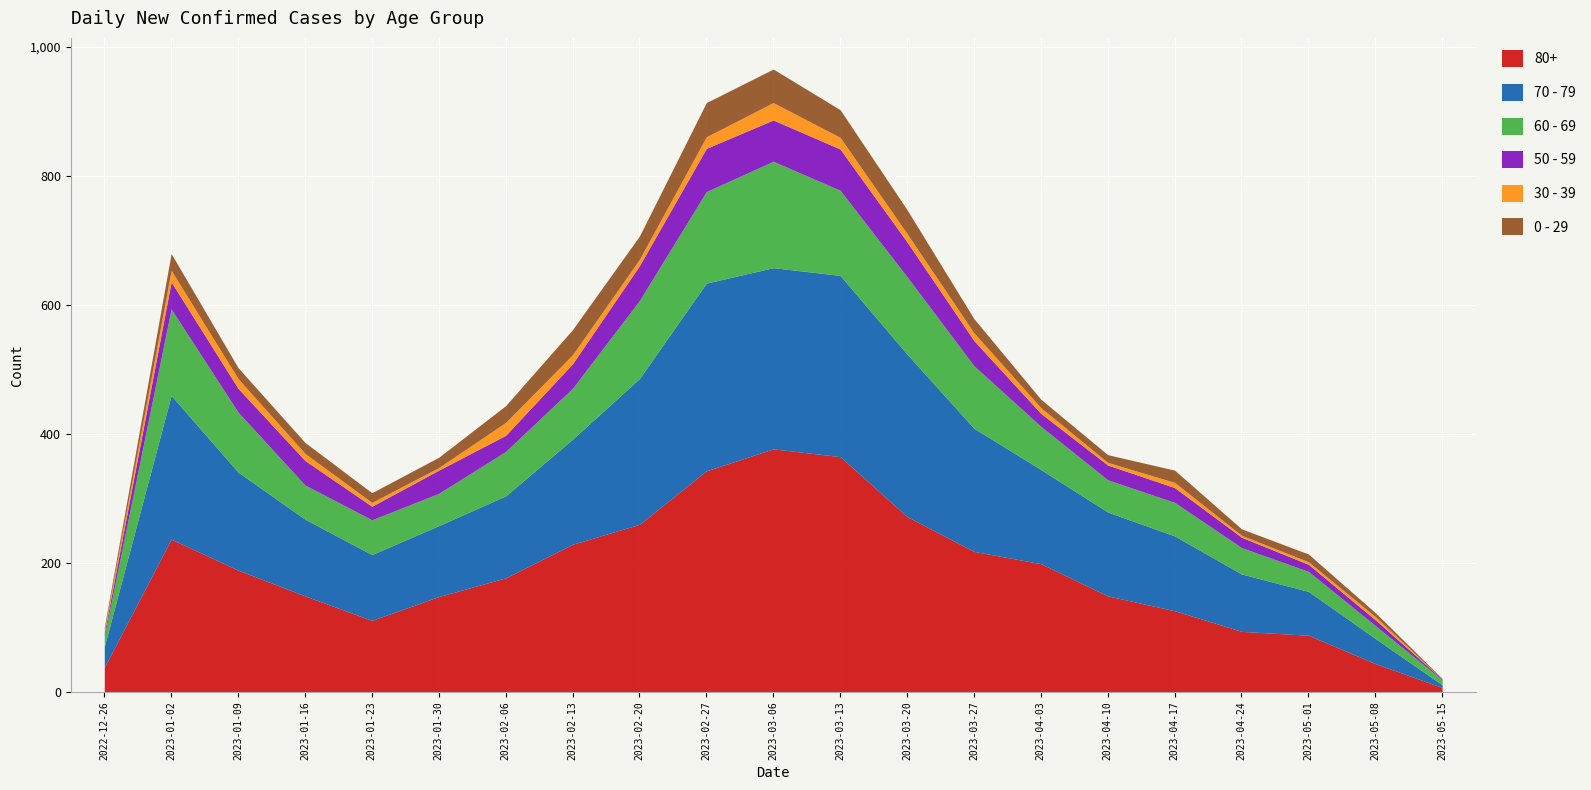

What is the value of the 70 - 79 point at the 13th from the left?

252